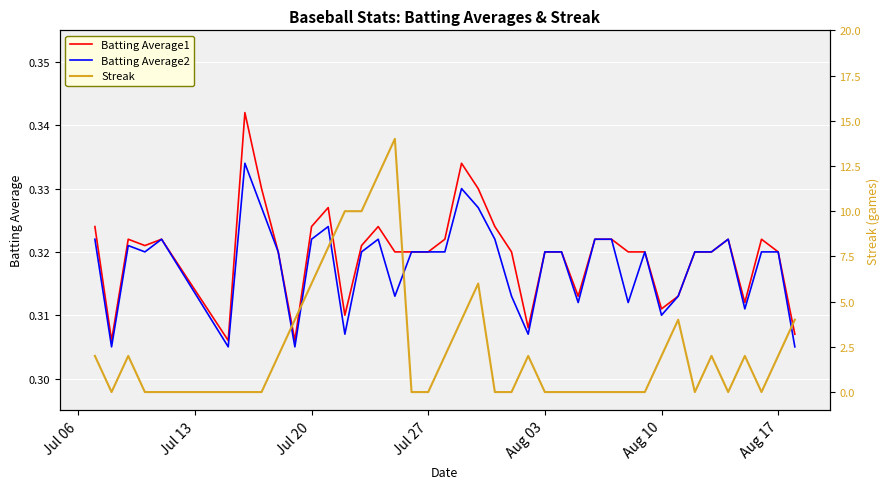

How many lines are shown in the chart?

3